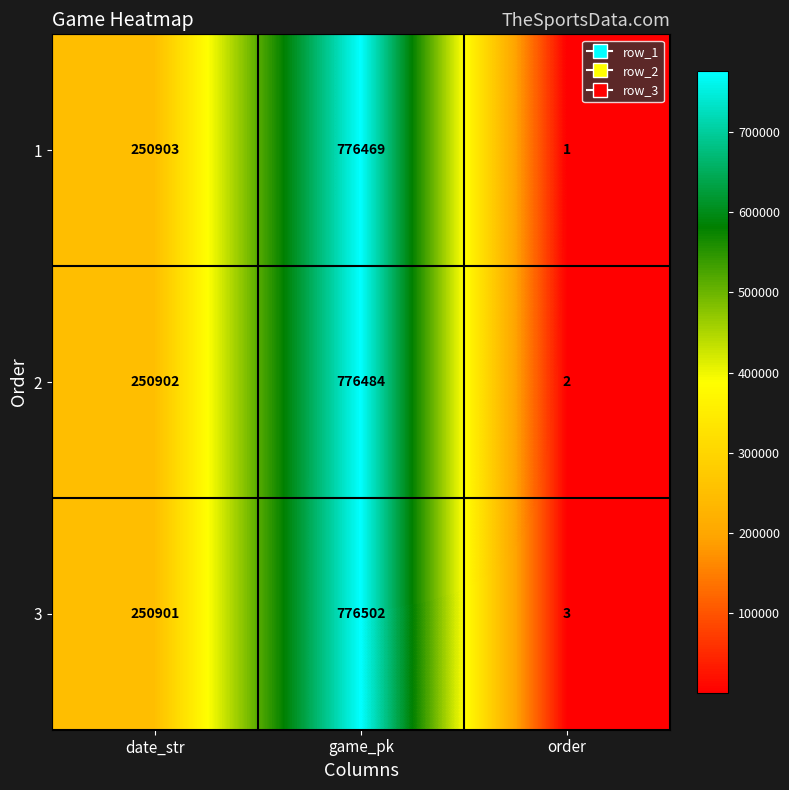

Rank the categories by 2 value from lowest to highest.

order, date_str, game_pk